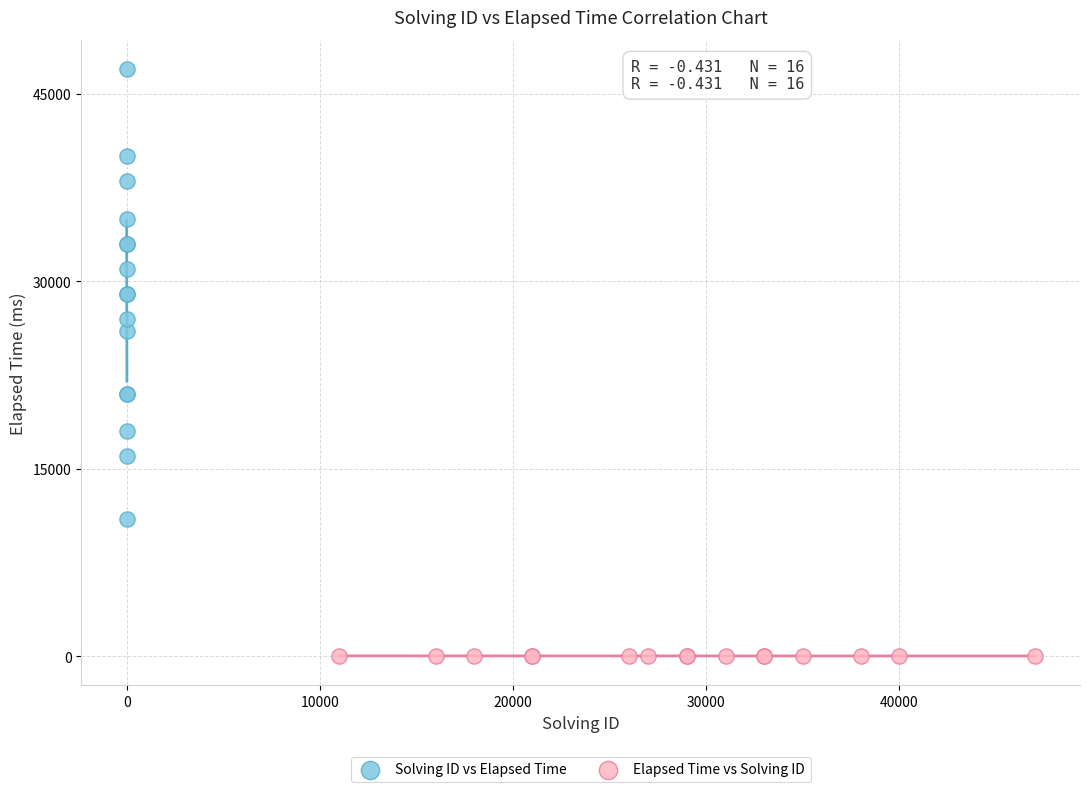

Which series reaches the maximum Y coordinate?

Solving ID vs Elapsed Time